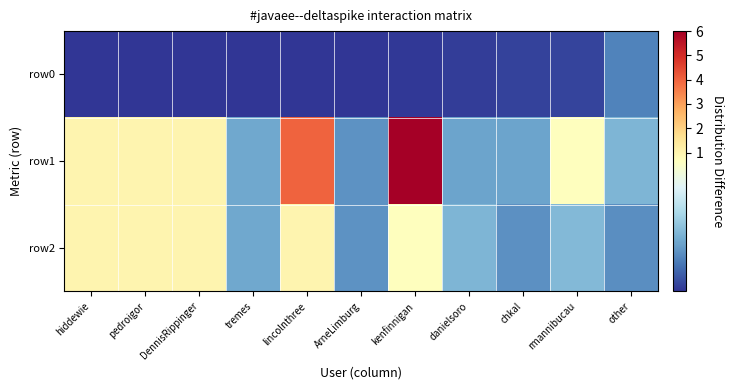

At other, list the series in order from smallest to largest.

row0, row2, row1